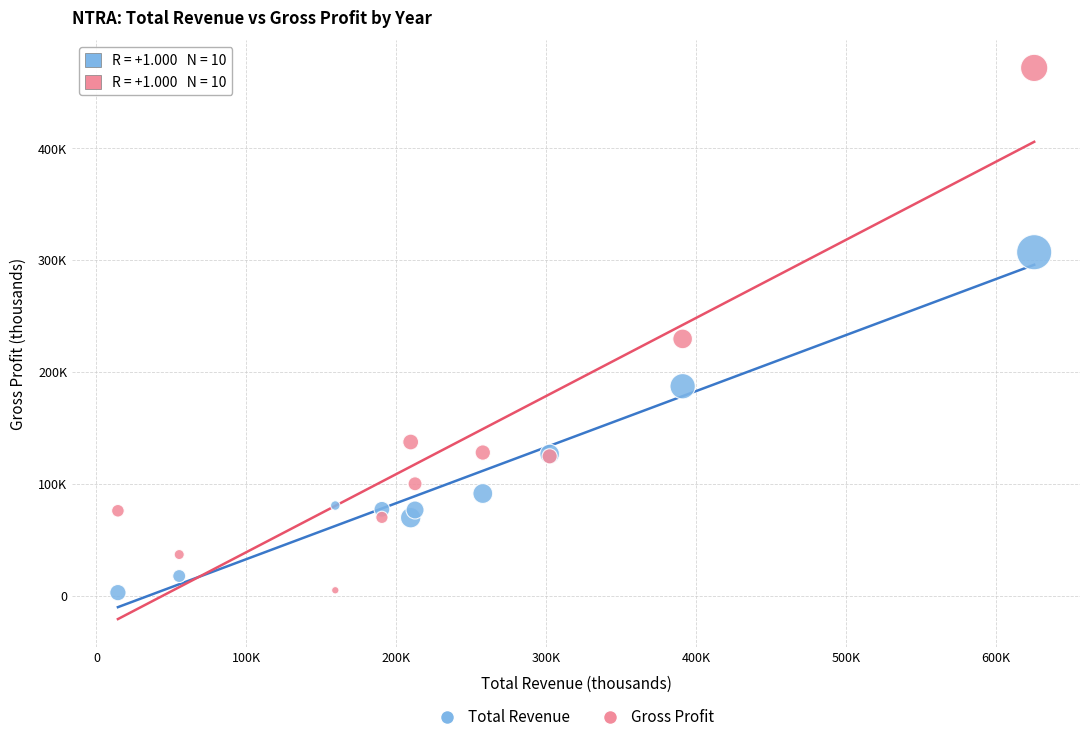

What are all the series names shown in the legend?

Total Revenue, Gross Profit